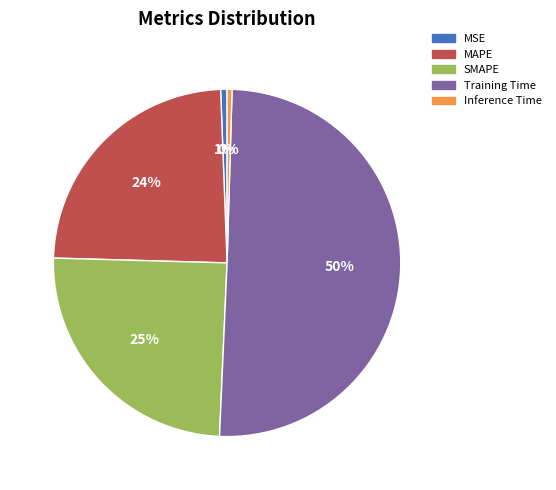

To the nearest percent, what percentage of the pie is MAPE?

24%